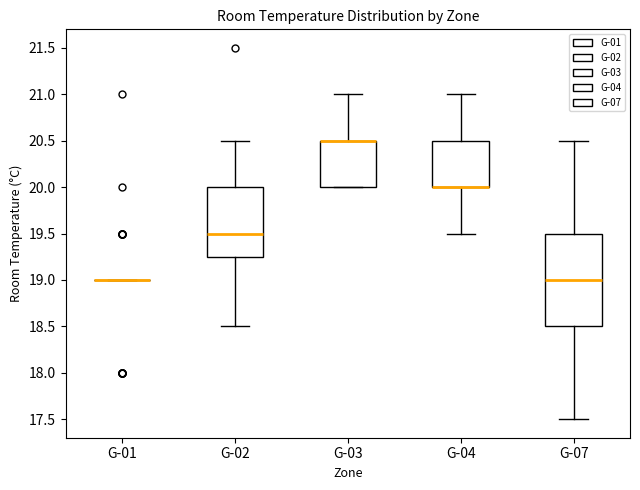

Reading left to right, read every box against the y-axis: the position of its median line, the range the box covers, and the ends of its whiskers. The values are not printed on the chart, so give them approximately, as read against the axis.

G-01: box collapsed to a line at 19.00, whiskers 19.00 to 19.00
G-02: median 19.50, box 19.25 to 20.00, whiskers 18.50 to 20.50
G-03: median 20.50 (drawn on the box's upper edge), box 20.00 to 20.50, whiskers 20.00 to 21.00
G-04: median 20.00 (drawn on the box's lower edge), box 20.00 to 20.50, whiskers 19.50 to 21.00
G-07: median 19.00, box 18.50 to 19.50, whiskers 17.50 to 20.50